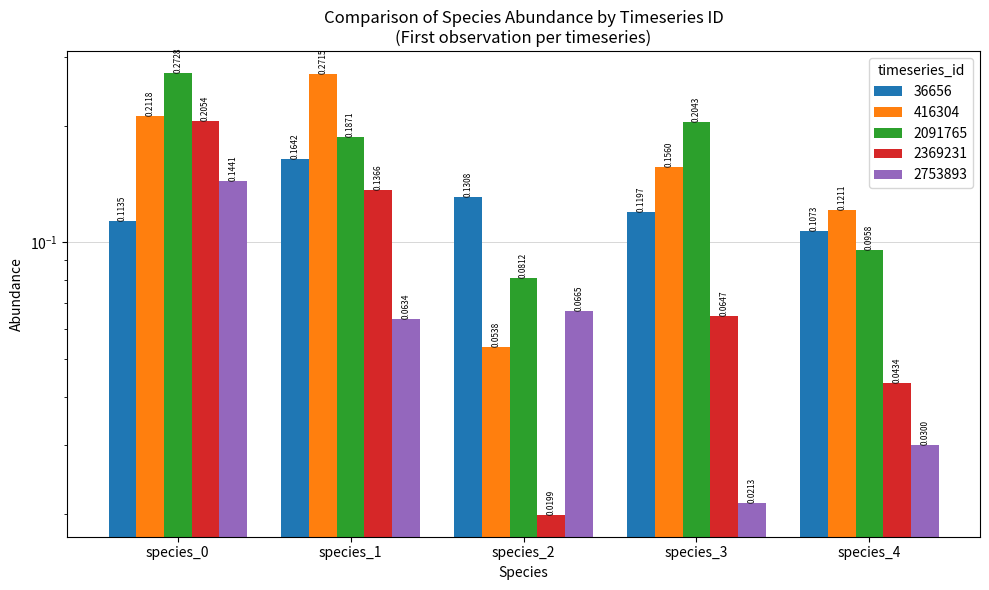

What is the average value of the 36656 series?

0.1